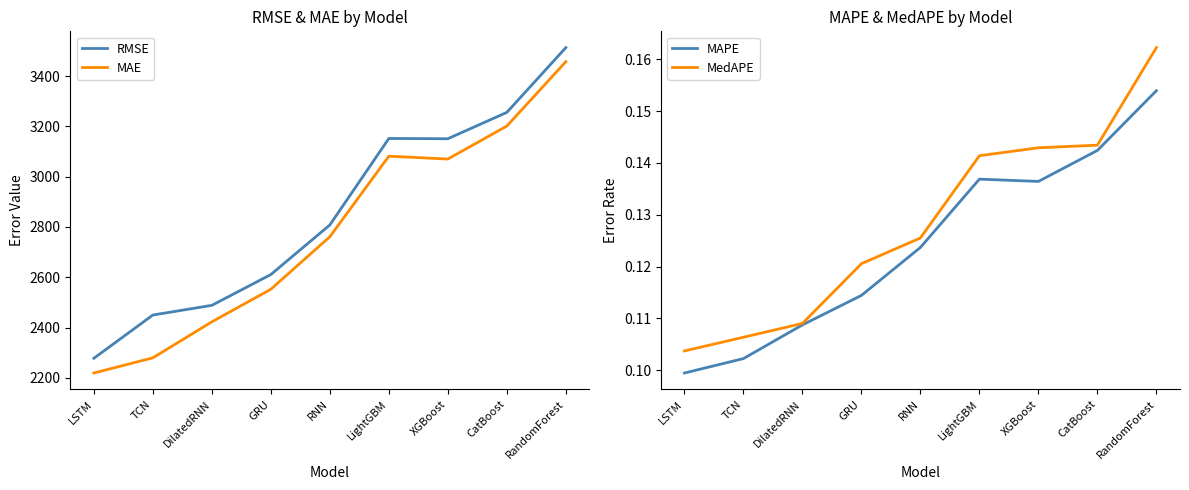

True or false: RMSE and MAPE cross at least once.

False